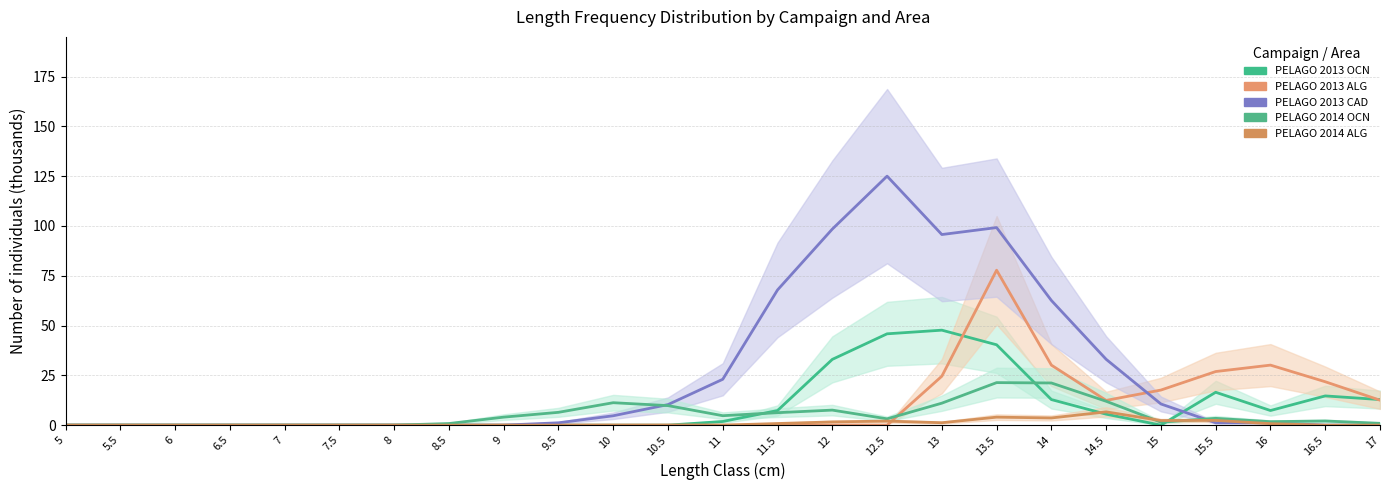

Which category has the lowest value in the PELAGO 2013 CAD series?

5